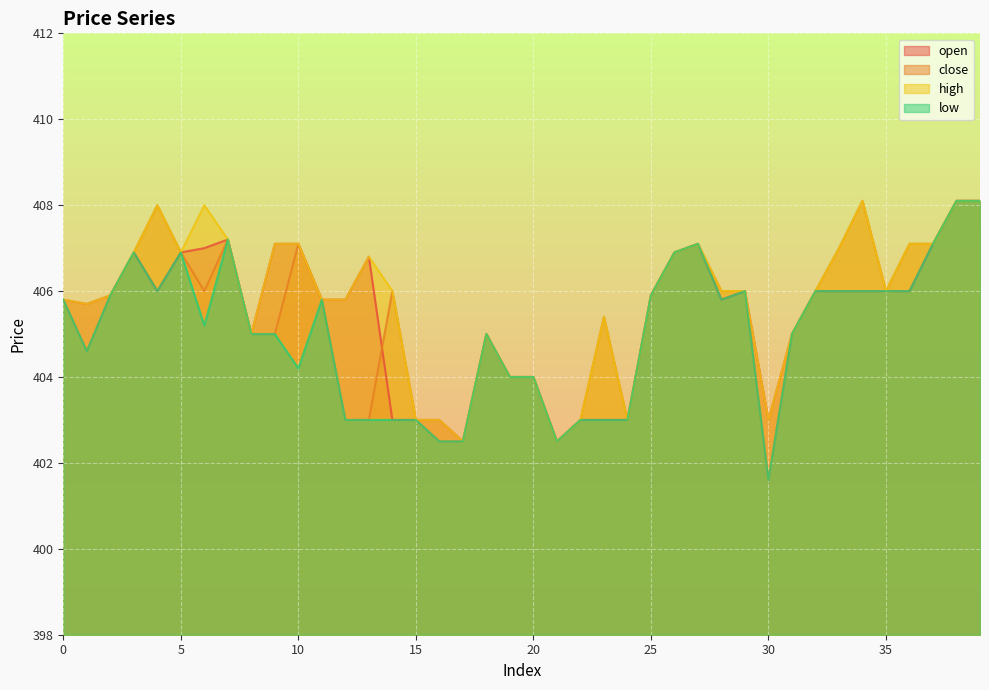

Where is high nearest to the value 405?

8